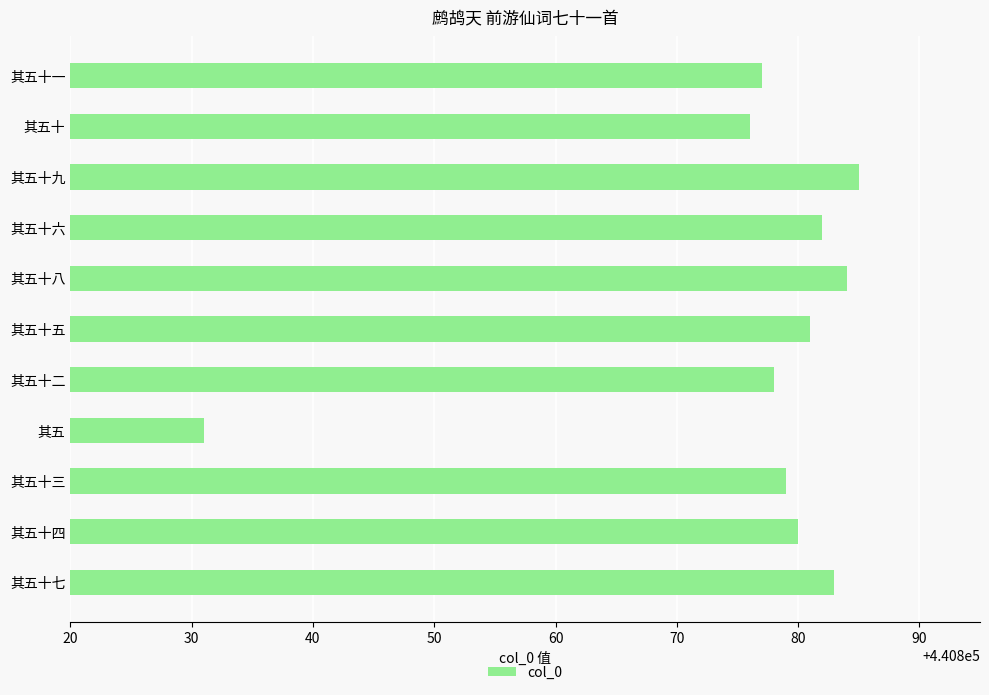

What is the label of the 8th bar from the top?

其五